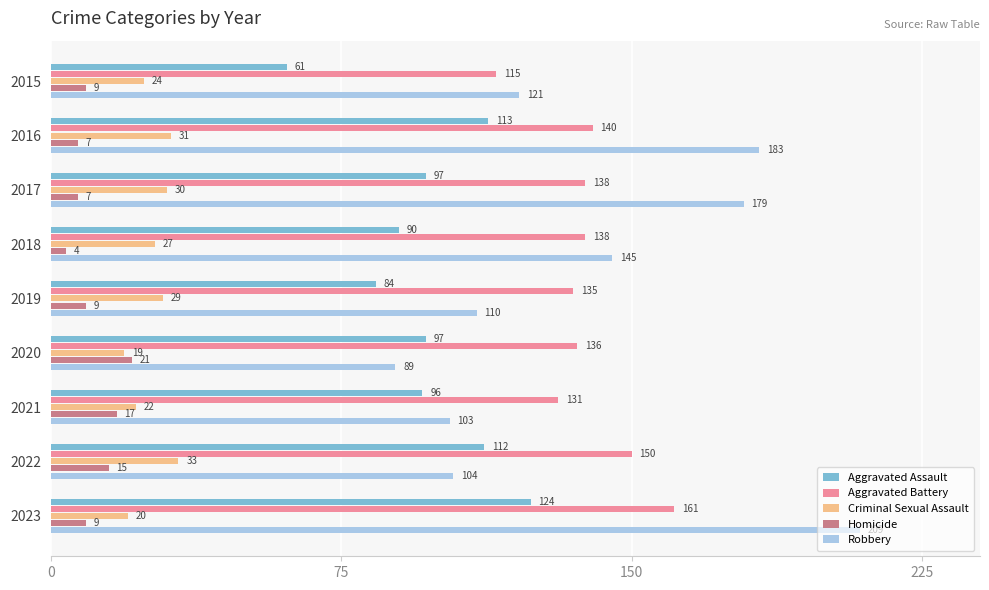

List the series in order of their peak value, lowest first.

Homicide, Criminal Sexual Assault, Aggravated Assault, Aggravated Battery, Robbery